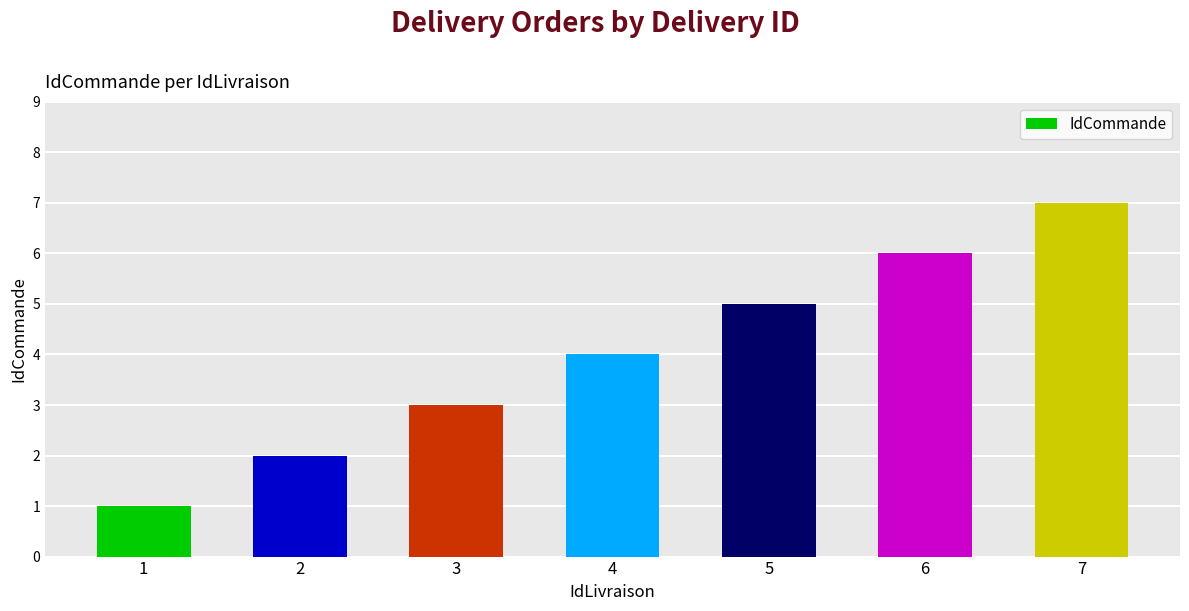

What is the difference between the maximum and minimum values?

6